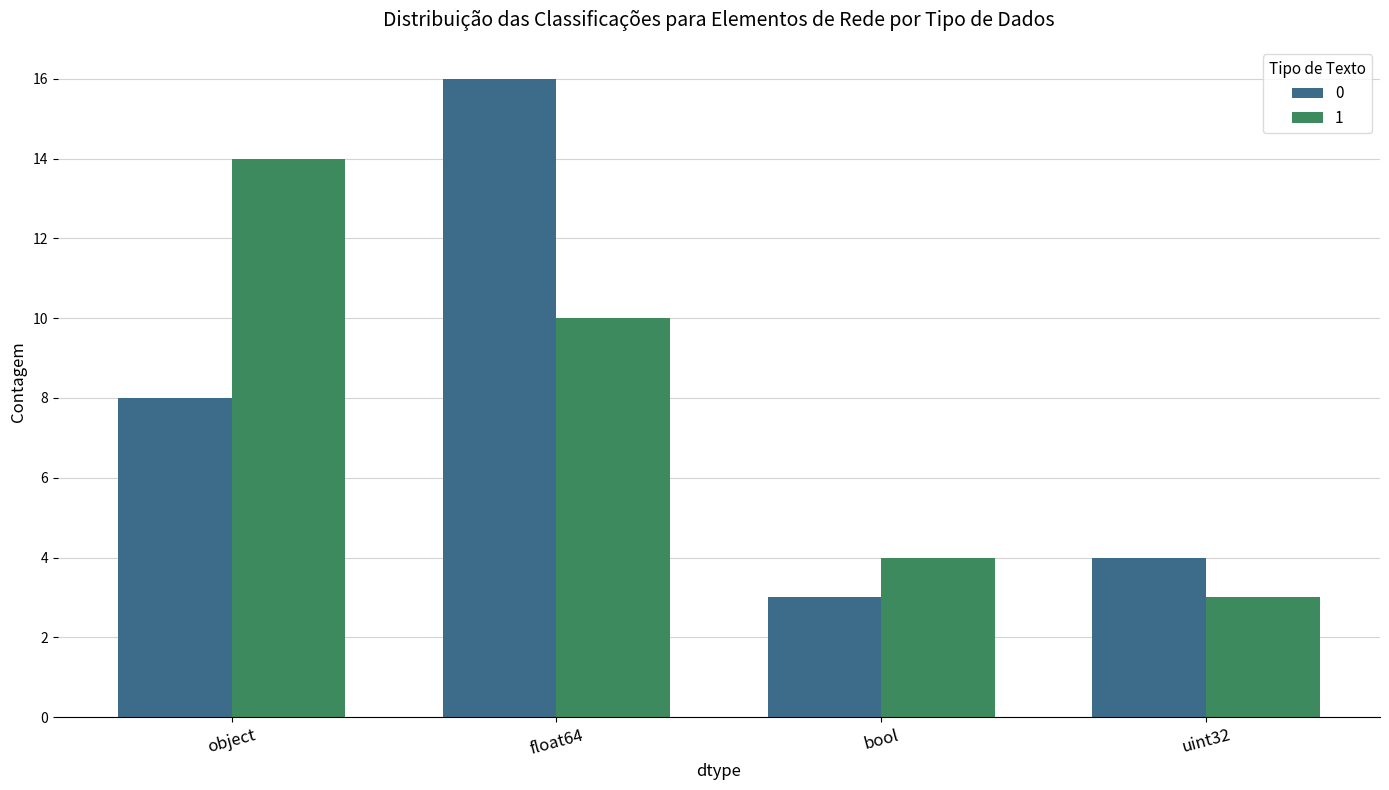

Which category has the lowest value in the 0 series?

bool